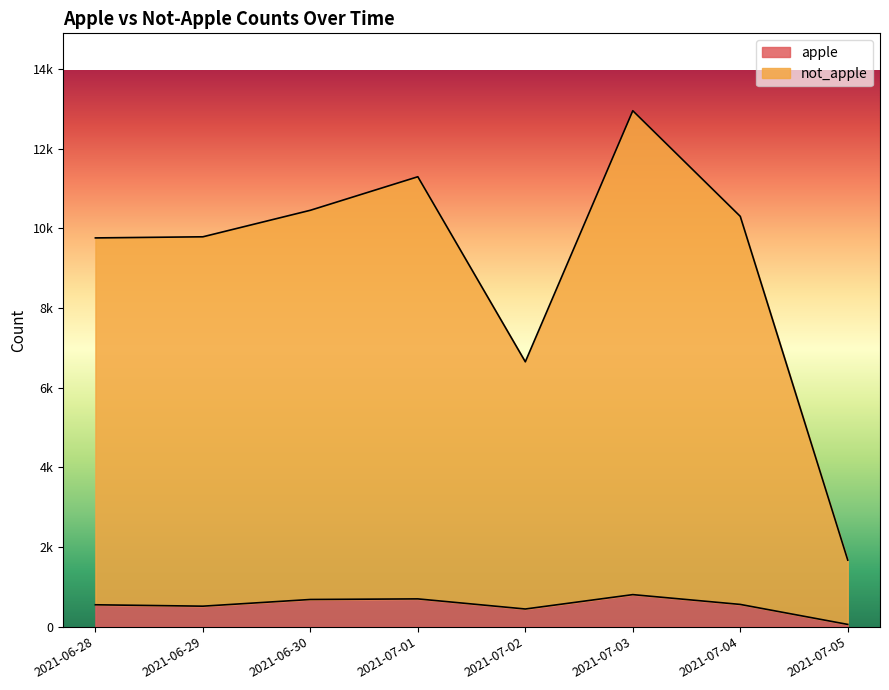

True or false: not_apple has a value of 7479 at 2021-07-03.

False